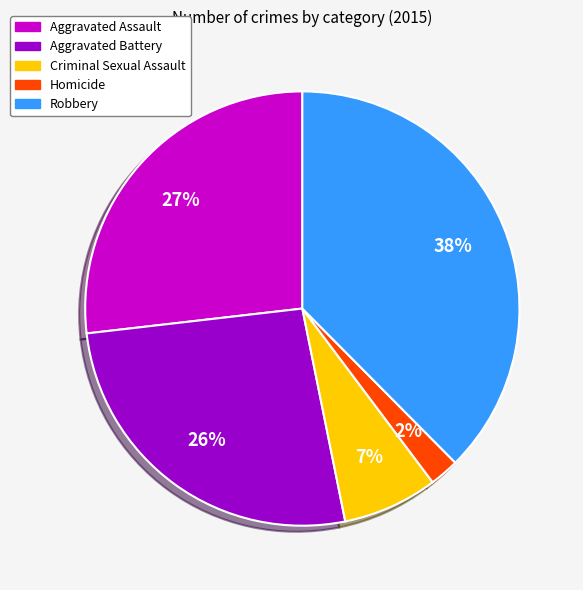

To the nearest percent, what is the average slice percentage?

20%